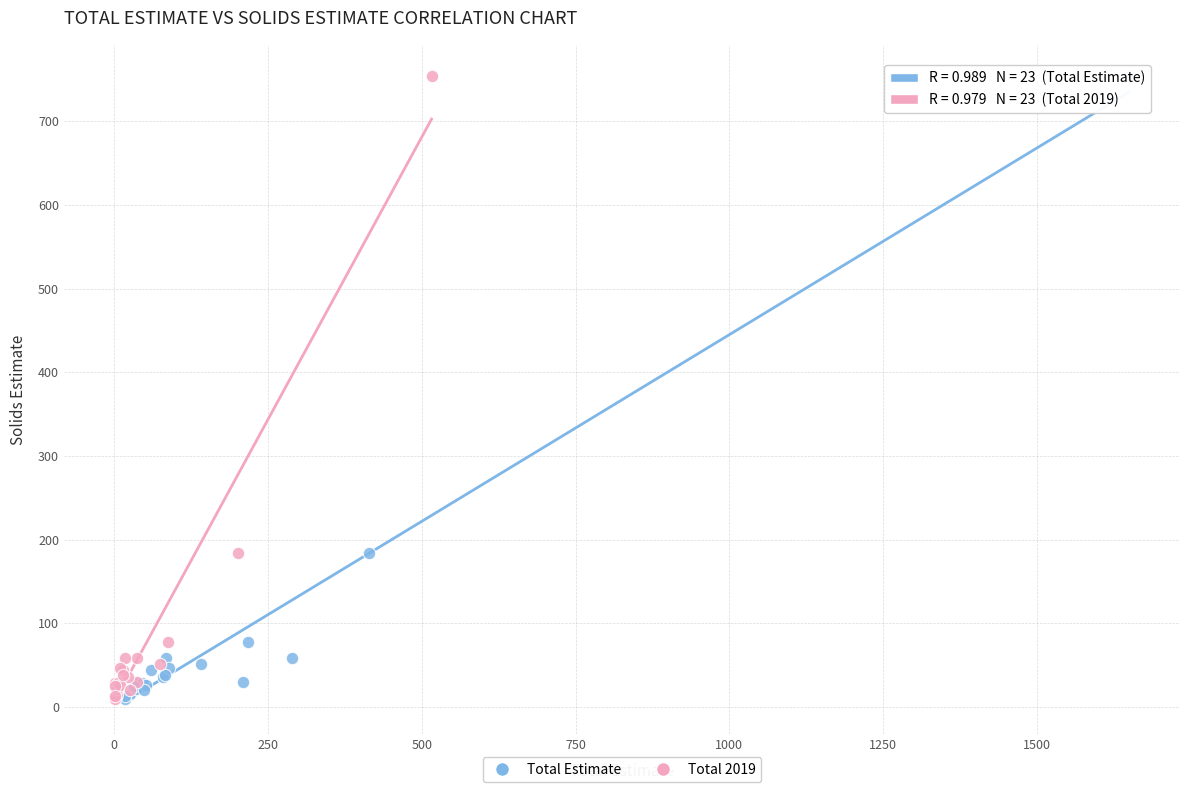

What are all the series names shown in the legend?

Total Estimate, Total 2019